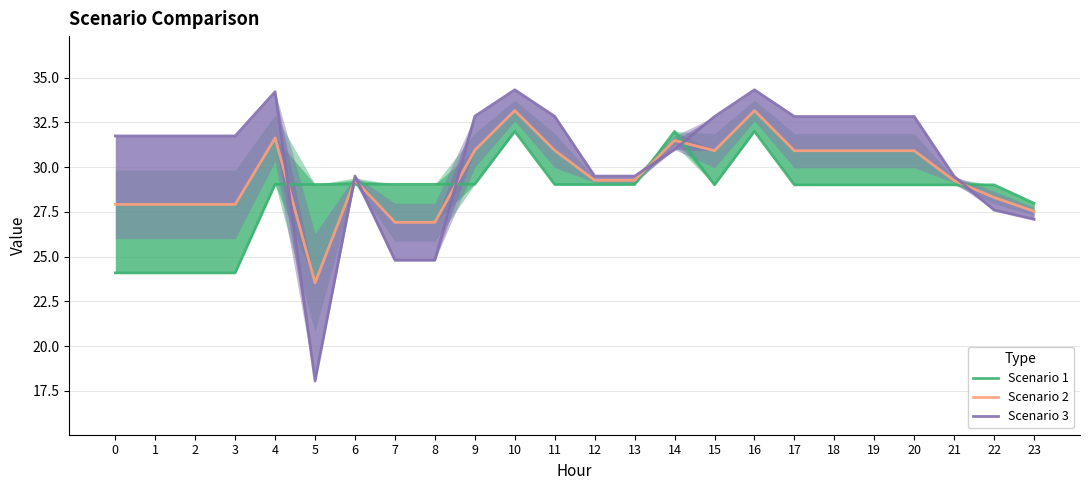

How many intersections are there between Scenario 2 and Scenario 1?

7